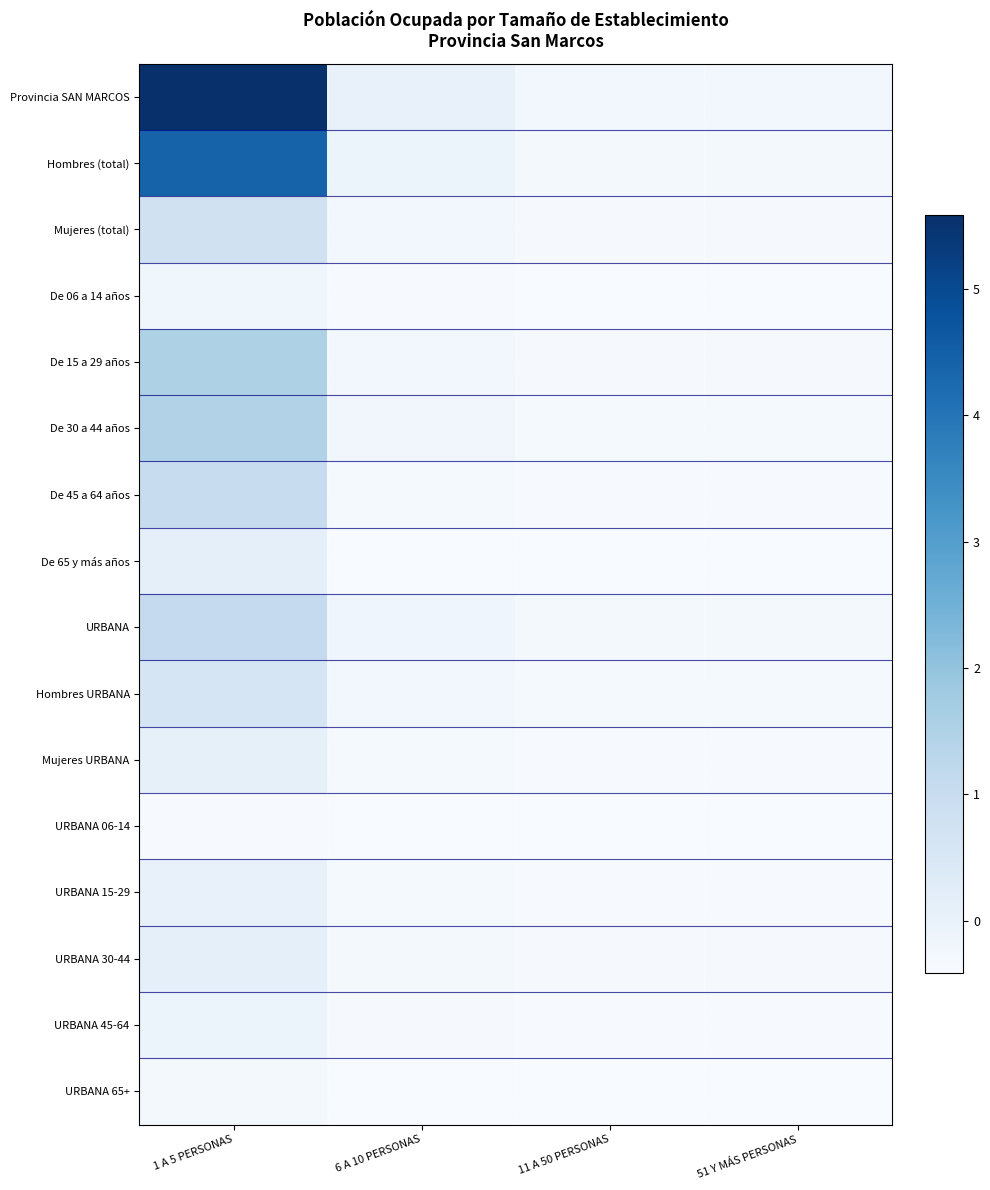

Which category has the lowest value across all series?

51 Y MÁS PERSONAS